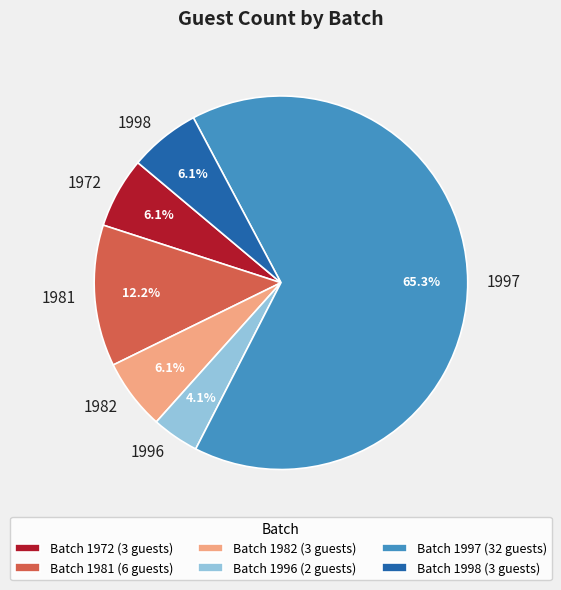

Does 1972 represent more than half of the total?

No